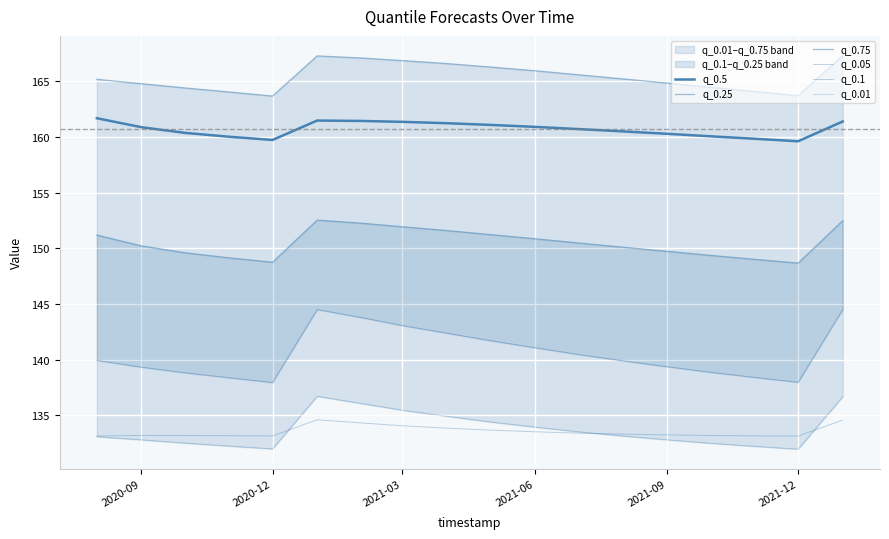

What is the maximum value for q_0.25?

152.5